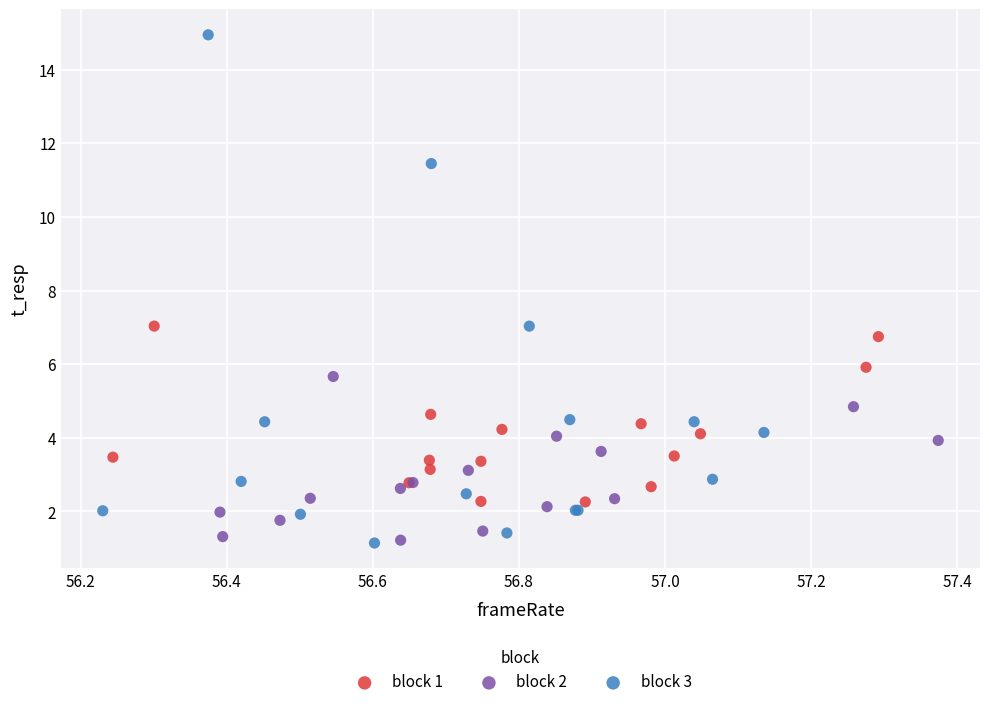

Which series has the widest spread of Y values?

block 3